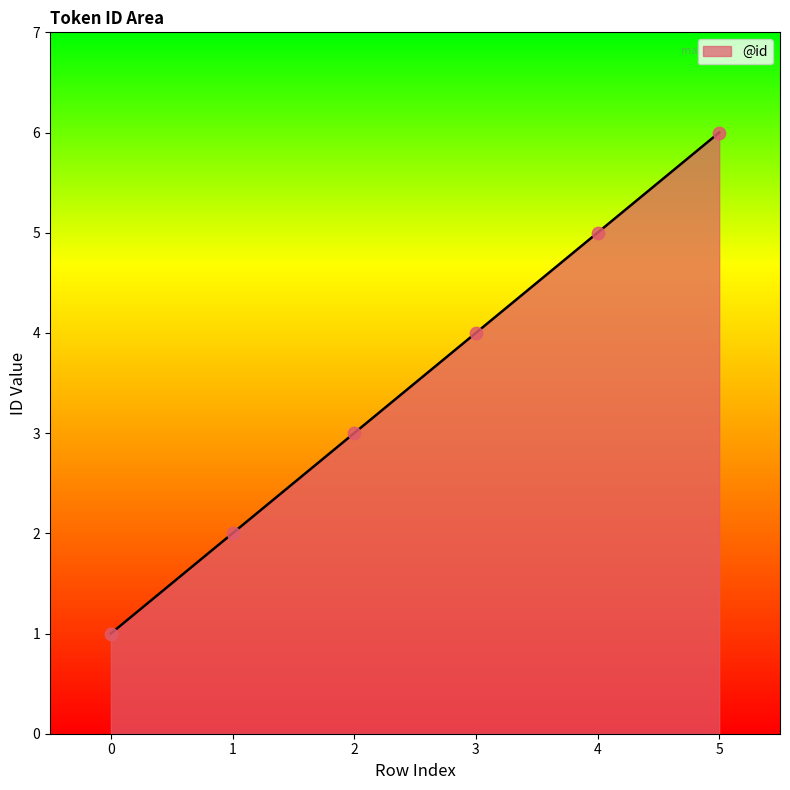

What is the ratio of the value at 5 to the value at 2?

2.0